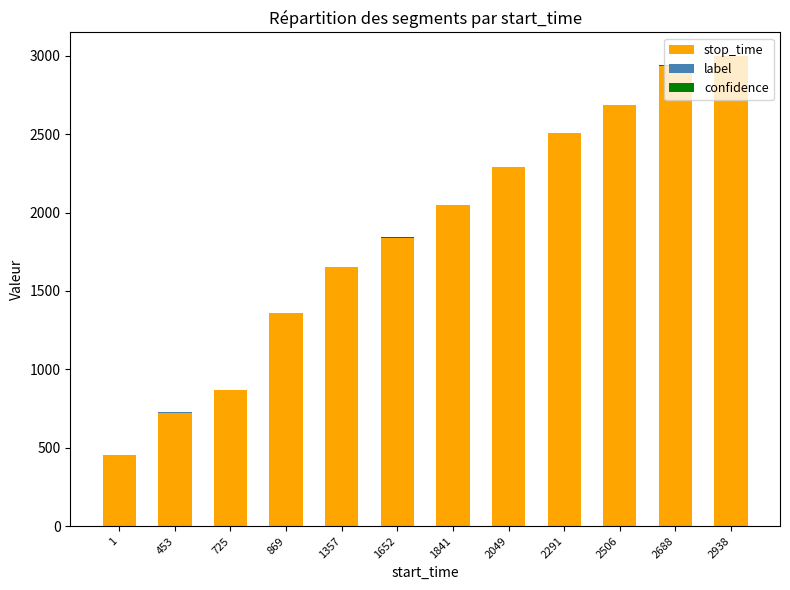

The stop_time series shows 724.0 at 453. True or false?

True